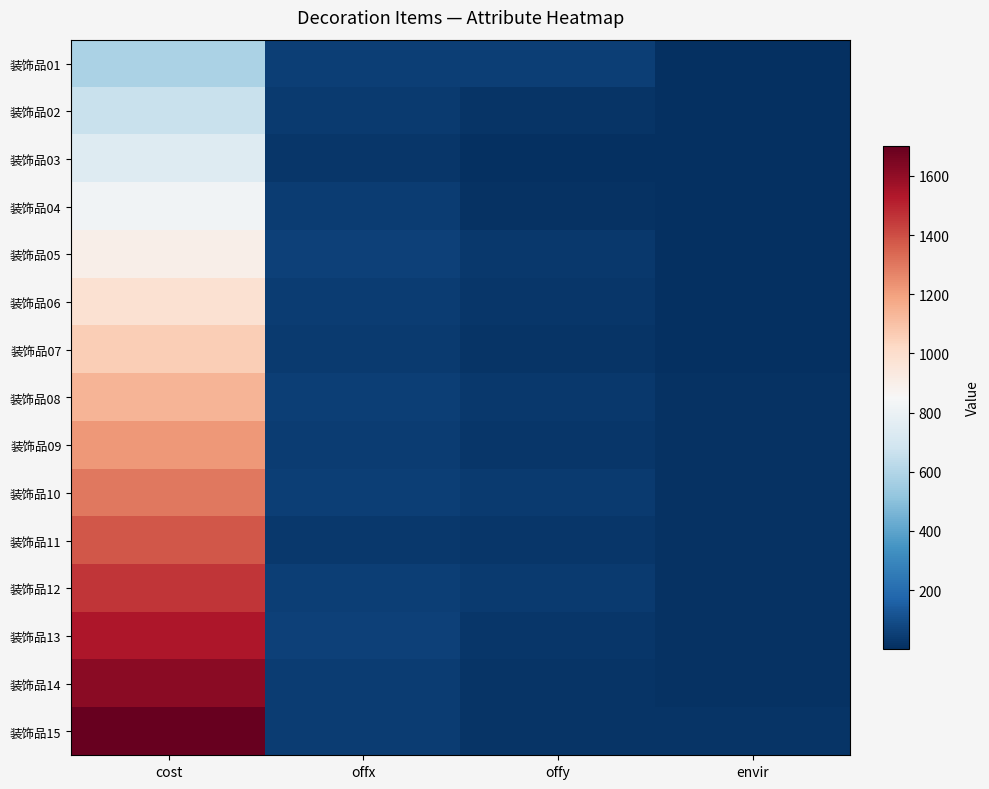

At which category is the sum across all series the highest?

cost